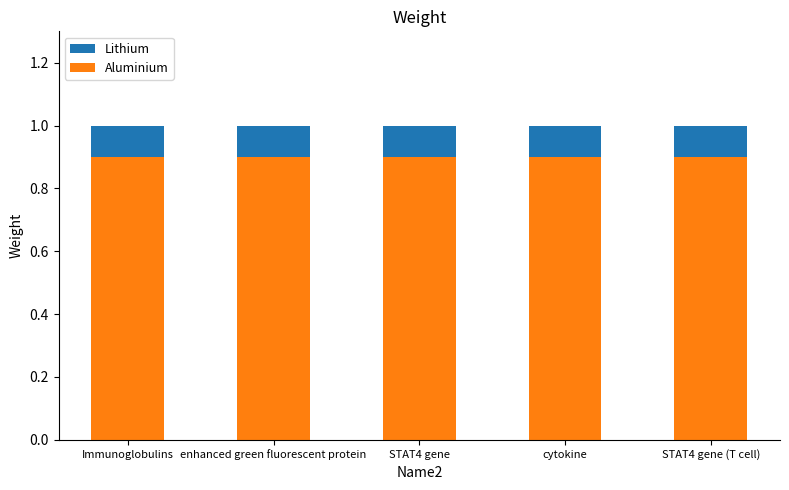

The value of Aluminium at STAT4 gene is 1.6. True or false?

False